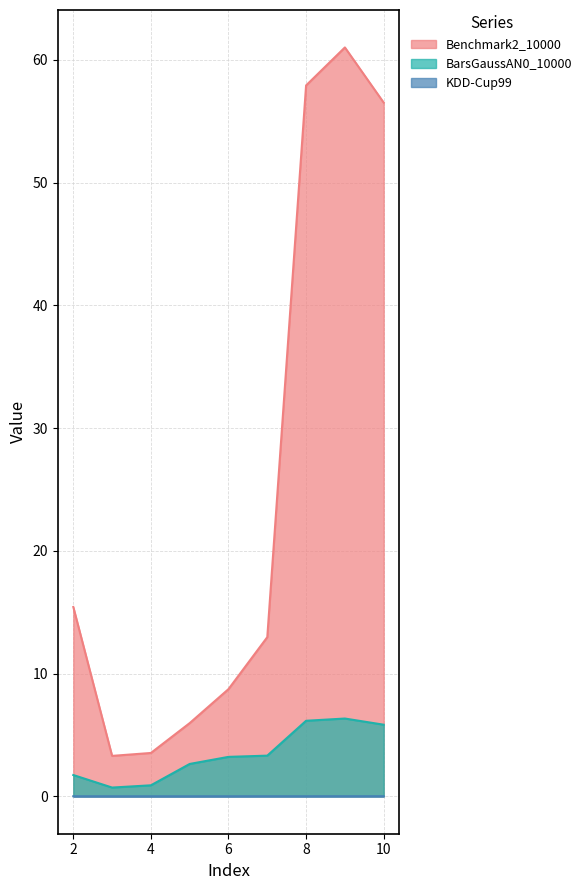

In BarsGaussAN0_10000, how many points are lower than both neighbors (excluding endpoints)?

1